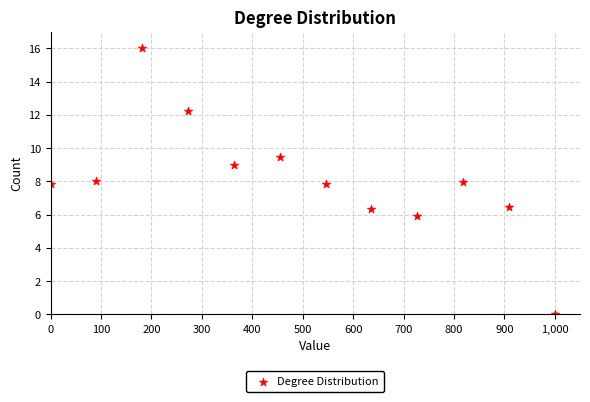

What is the range of Y values (max minus min)?

16.0